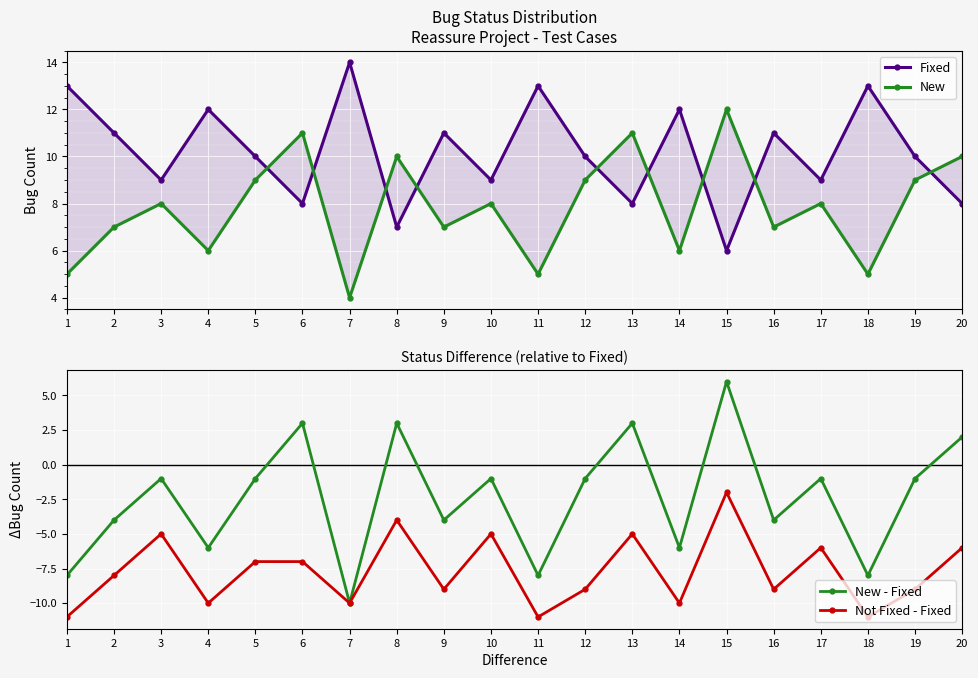

Reading left to right, list all the values displayed in this chart.

Fixed: 1=13	2=11	3=9	4=12	5=10	6=8	7=14	8=7	9=11	10=9	11=13	12=10	13=8	14=12	15=6	16=11	17=9	18=13	19=10	20=8
New: 1=5	2=7	3=8	4=6	5=9	6=11	7=4	8=10	9=7	10=8	11=5	12=9	13=11	14=6	15=12	16=7	17=8	18=5	19=9	20=10
New - Fixed: 1=-8	2=-4	3=-1	4=-6	5=-1	6=3	7=-10	8=3	9=-4	10=-1	11=-8	12=-1	13=3	14=-6	15=6	16=-4	17=-1	18=-8	19=-1	20=2
Not Fixed - Fixed: 1=-11	2=-8	3=-5	4=-10	5=-7	6=-7	7=-10	8=-4	9=-9	10=-5	11=-11	12=-9	13=-5	14=-10	15=-2	16=-9	17=-6	18=-11	19=-9	20=-6